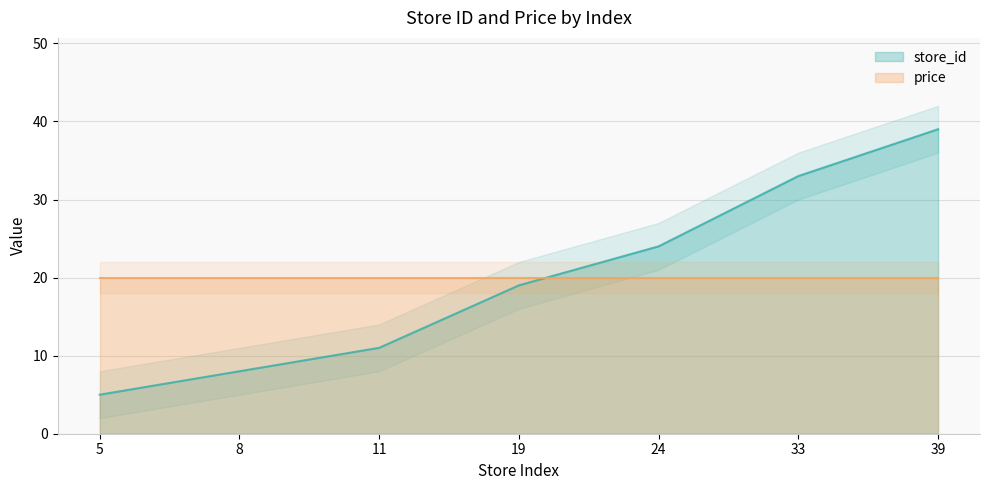

List the labels in order of value, largest first.

39, 33, 24, 19, 11, 8, 5